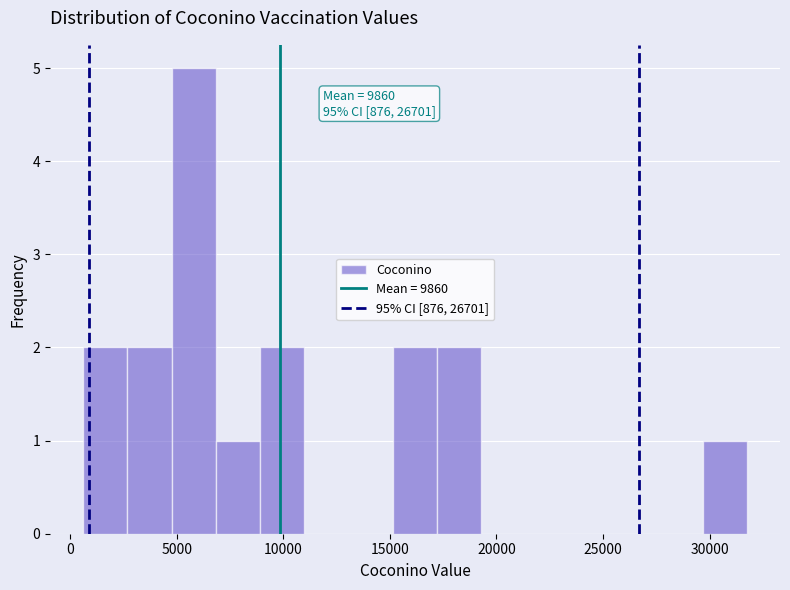

Which range on the x-axis has the tallest bar?

5000 to 7000